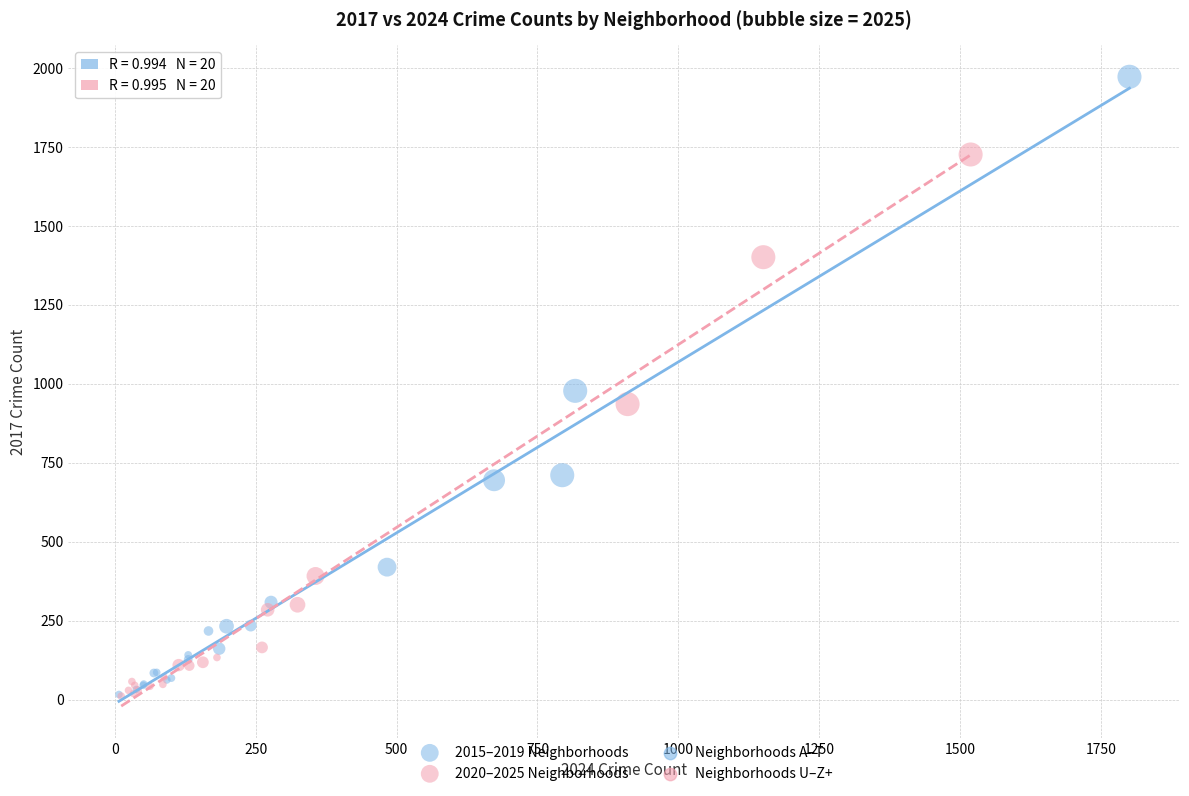

Which series contains the highest Y value?

2015–2019 Neighborhoods